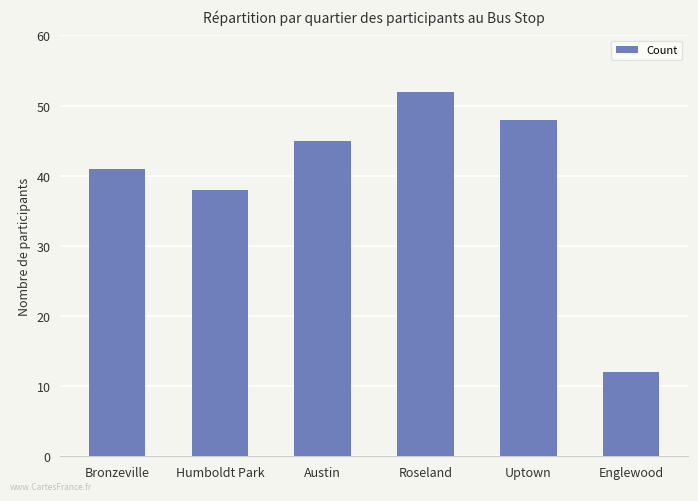

Which has a higher value, Roseland or Englewood?

Roseland